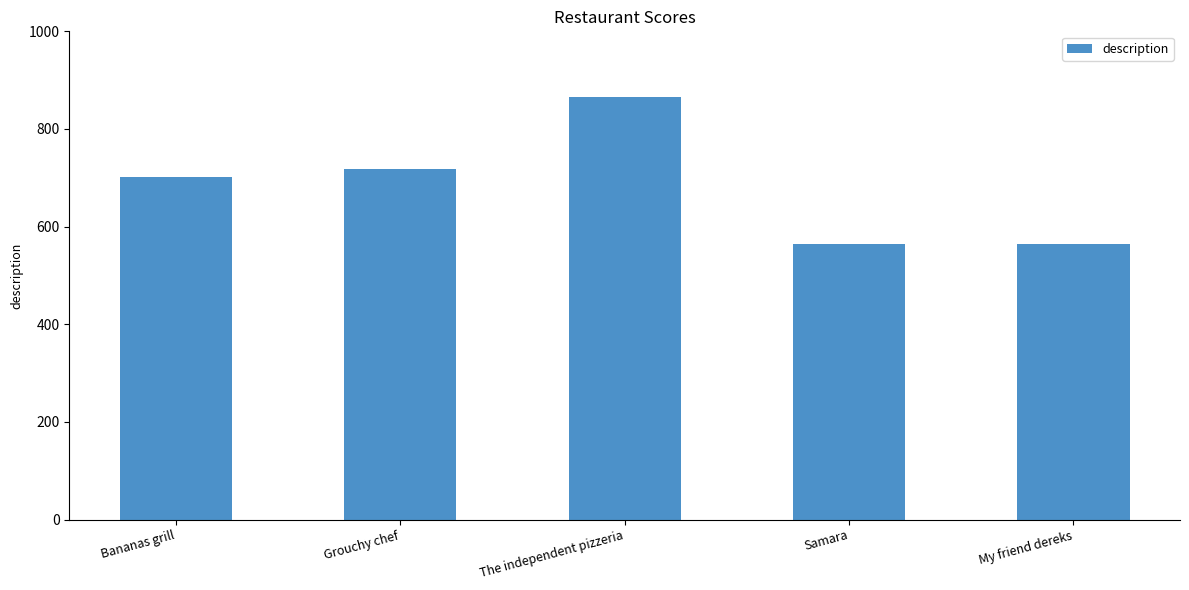

How many data points are less than 701?

2